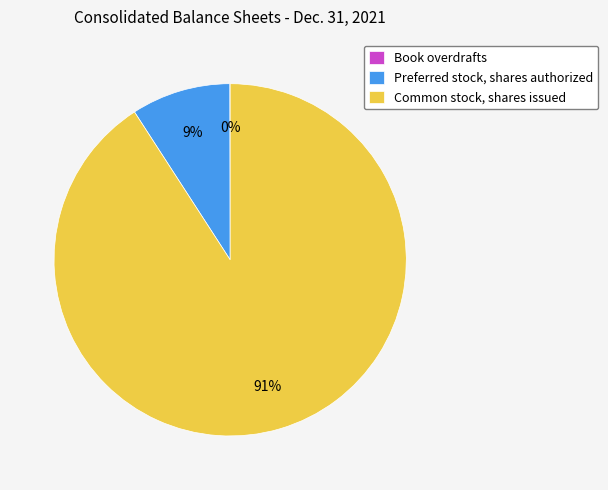

To the nearest percent, what portion does Common stock, shares issued represent?

91%